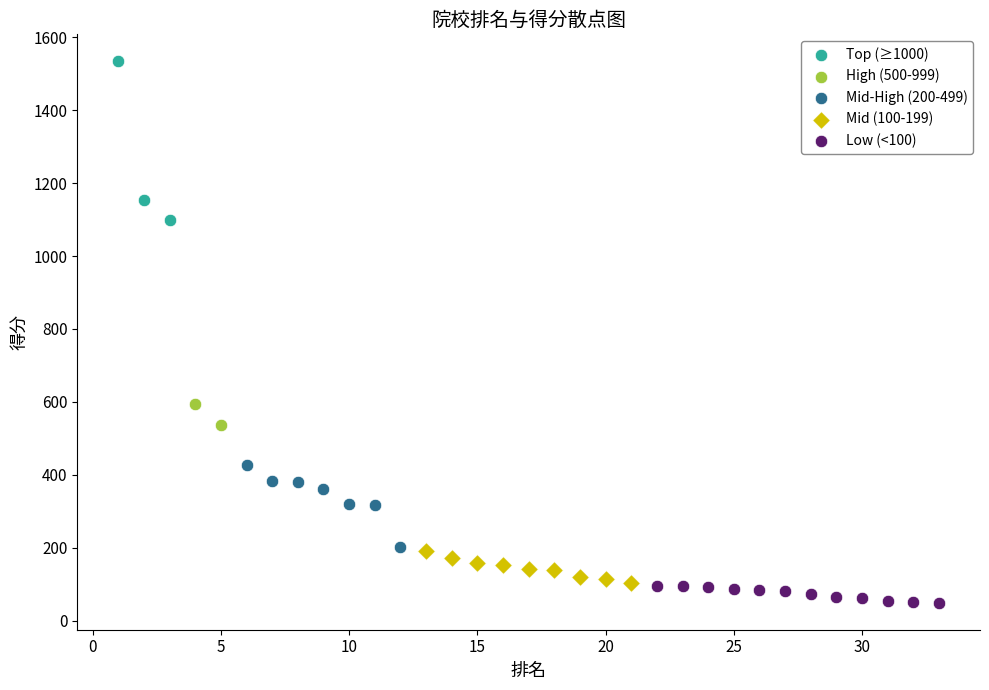

Which series has the largest Y range (max minus min)?

Top (≥1000)